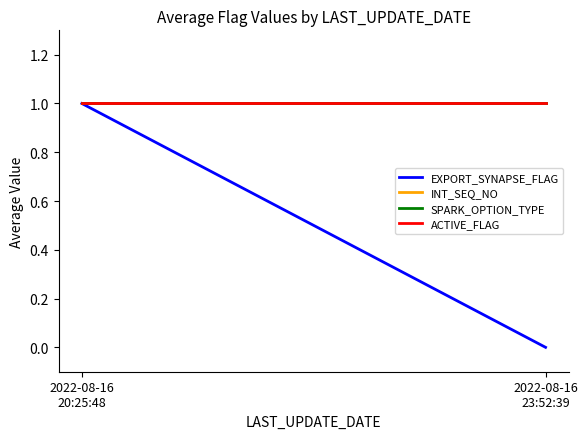

What position from the left is 2022-08-16
20:25:48?

1